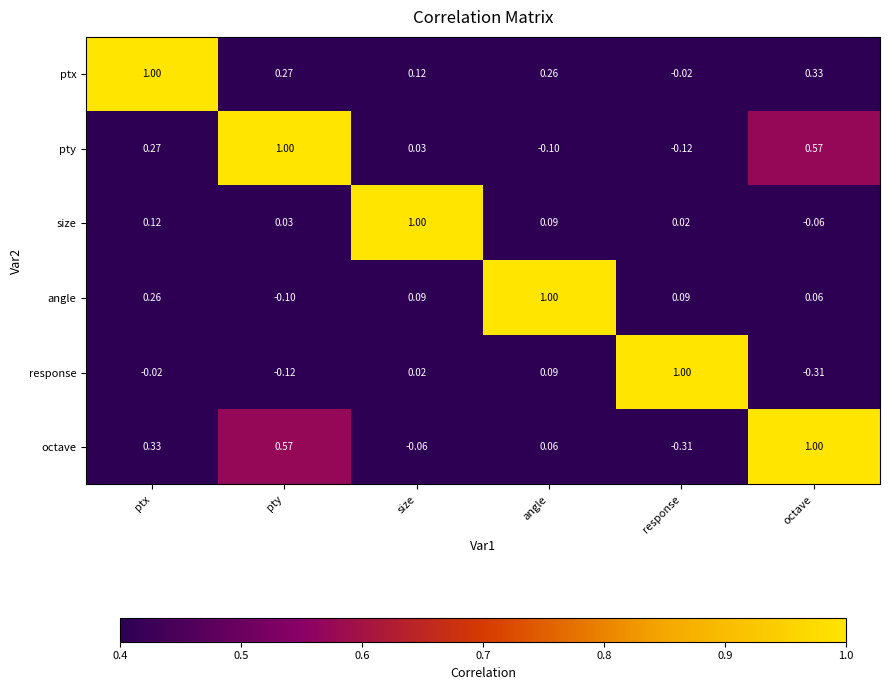

At which category is the sum across all series the highest?

ptx